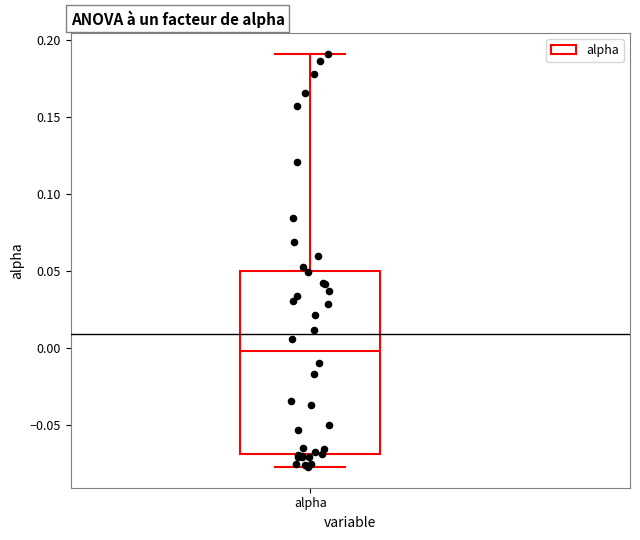

Transcribe this box plot: give where the median line is, the range the box spans, and where the two whiskers end, as read against the y-axis. The values are not printed on the chart, so give them approximately, as read against the axis.

median 0.000, box -0.070 to 0.050, whiskers -0.075 to 0.190